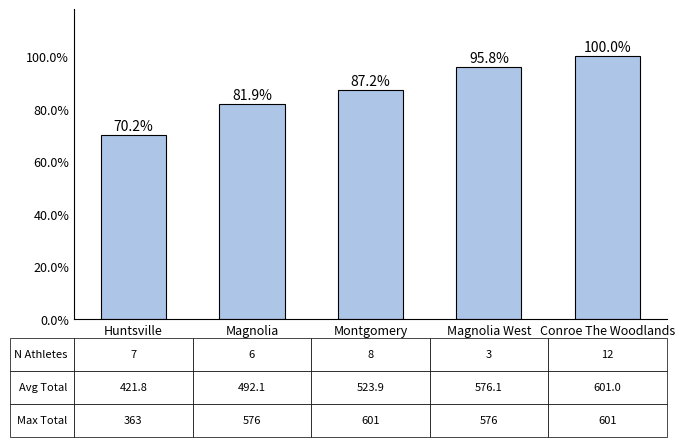

Count the number of values greater than 87.

3